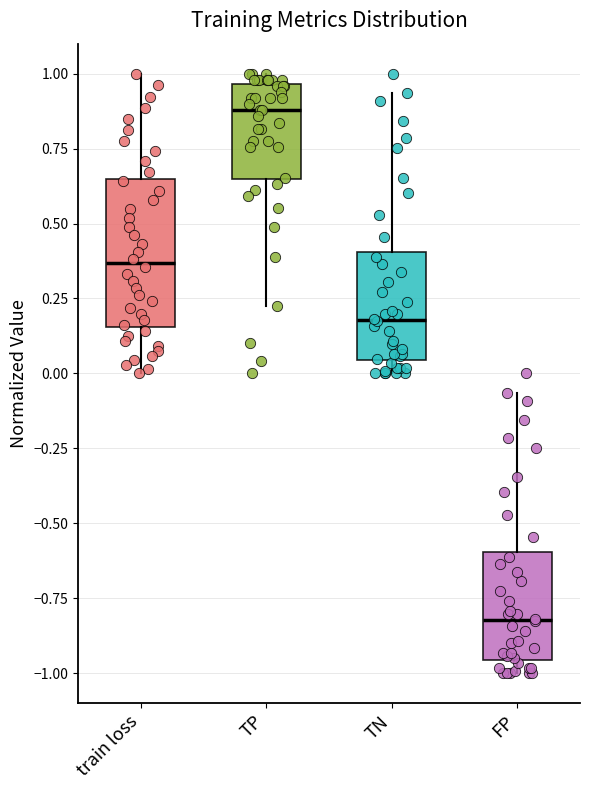

Reading left to right, read every box against the y-axis: the position of its median line, the range the box covers, and the ends of its whiskers. The values are not printed on the chart, so give them approximately, as read against the axis.

train loss: median 0.35, box 0.15 to 0.65, whiskers 0.00 to 1.00
TP: median 0.90, box 0.65 to 0.95, whiskers 0.20 to 1.00
TN: median 0.20, box 0.05 to 0.40, whiskers 0.00 to 0.95
FP: median -0.80, box -0.95 to -0.60, whiskers -1.00 to -0.05